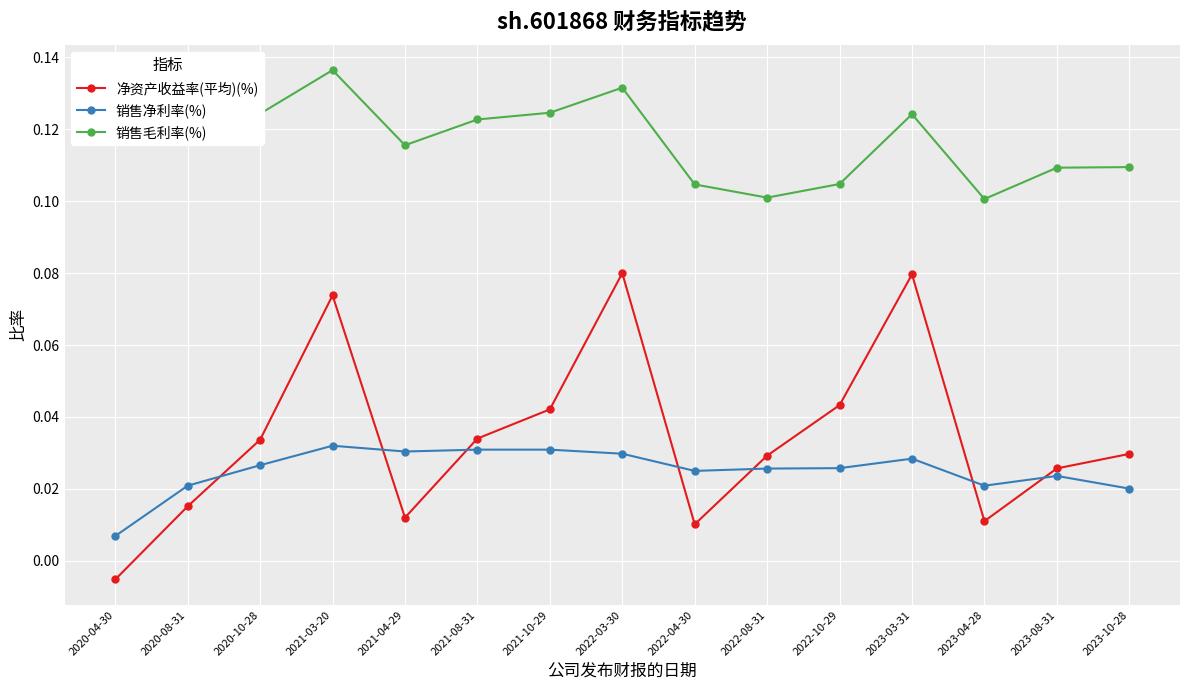

Between 2022-04-30 and 2022-08-31, which series saw the biggest shift?

净资产收益率(平均)(%)